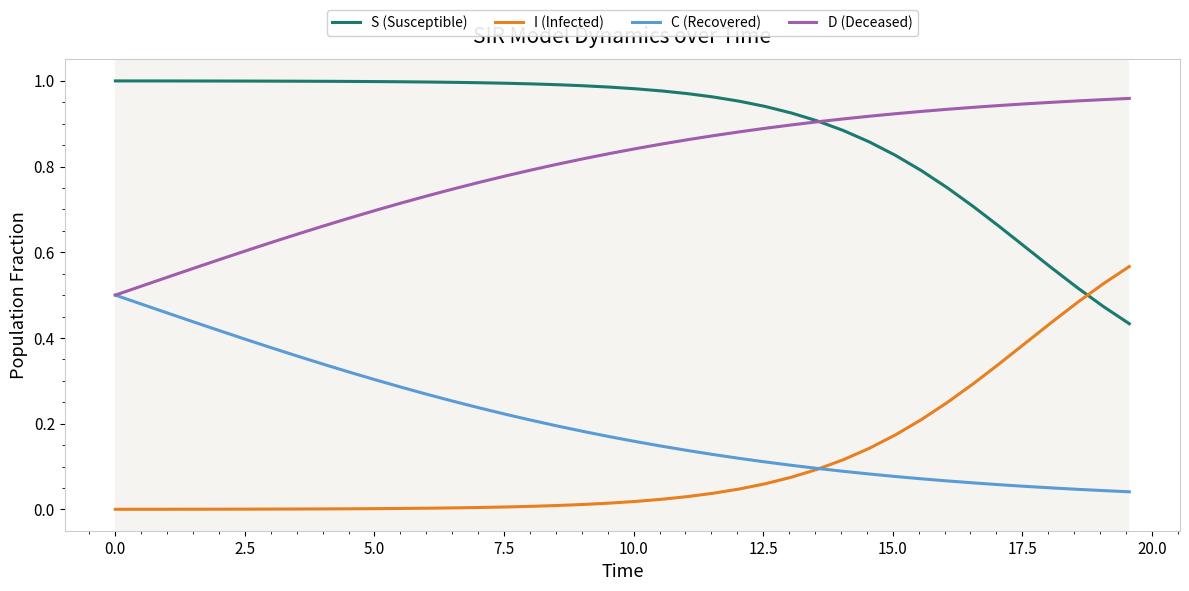

Is this an area chart (filled region under the line)?

No